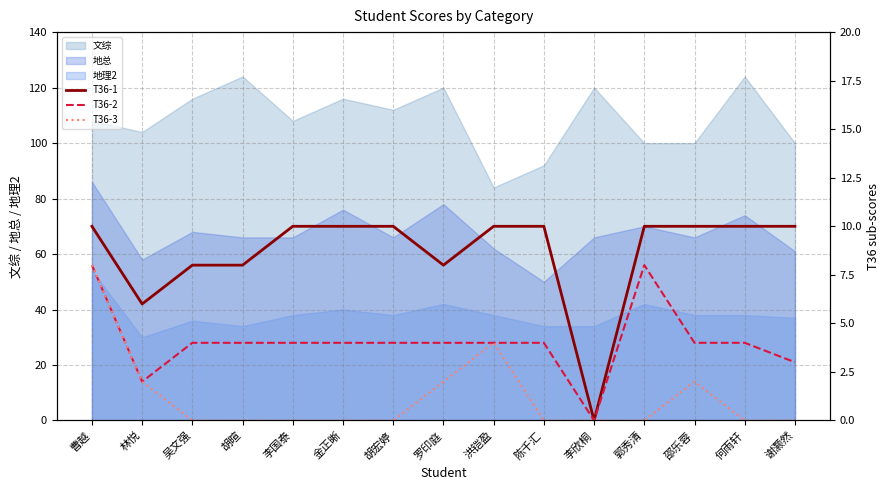

What is the label of the 6th point from the left?

金正晰